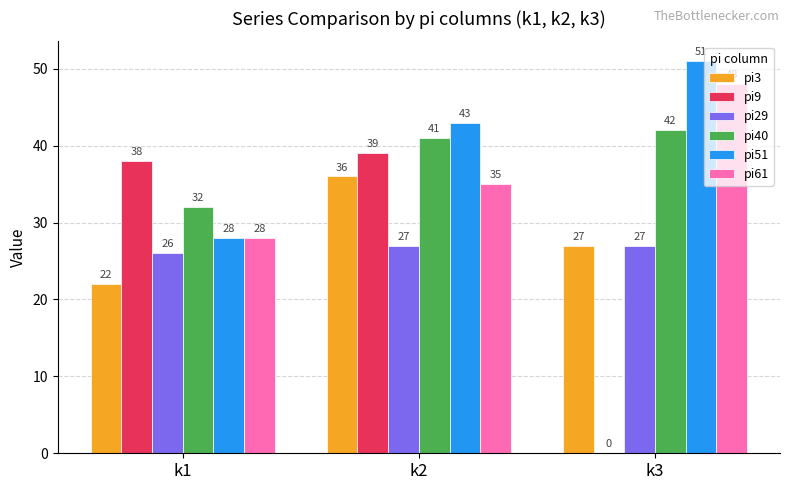

What is the highest value of the pi61 series?

48